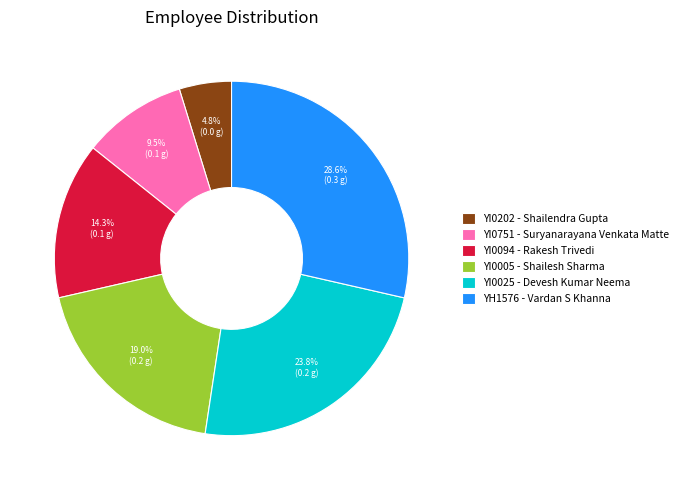

Which slice is the smallest?

YI0202